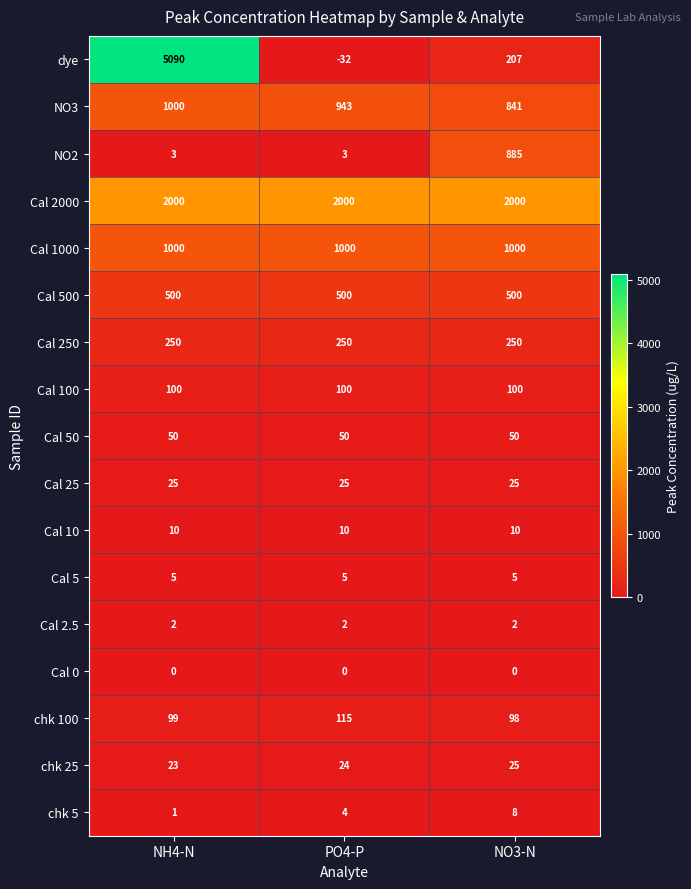

What is the lowest value of the Cal 2000 series?

2000